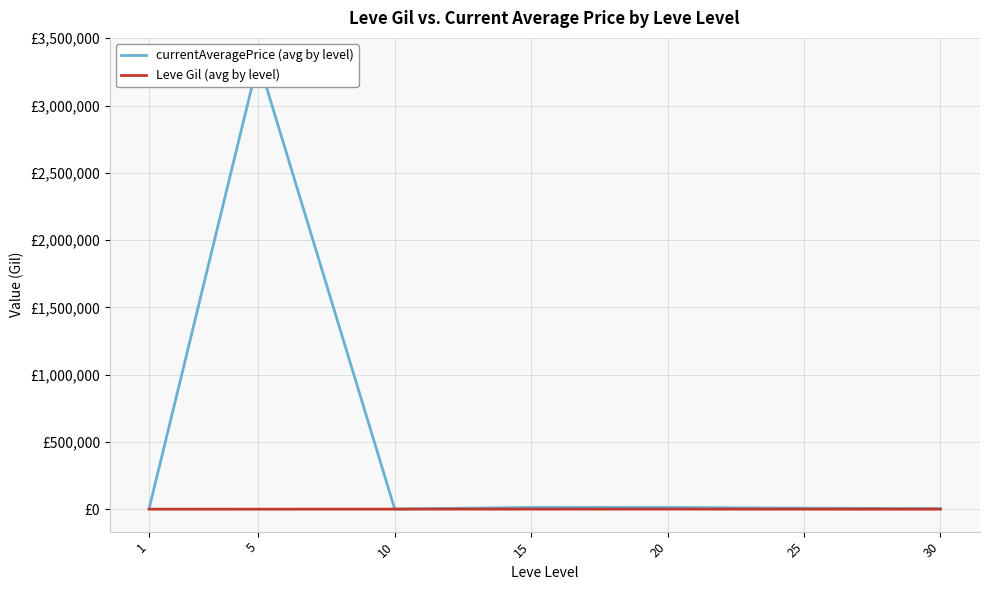

What is the maximum value shown in the chart?

3335725.0